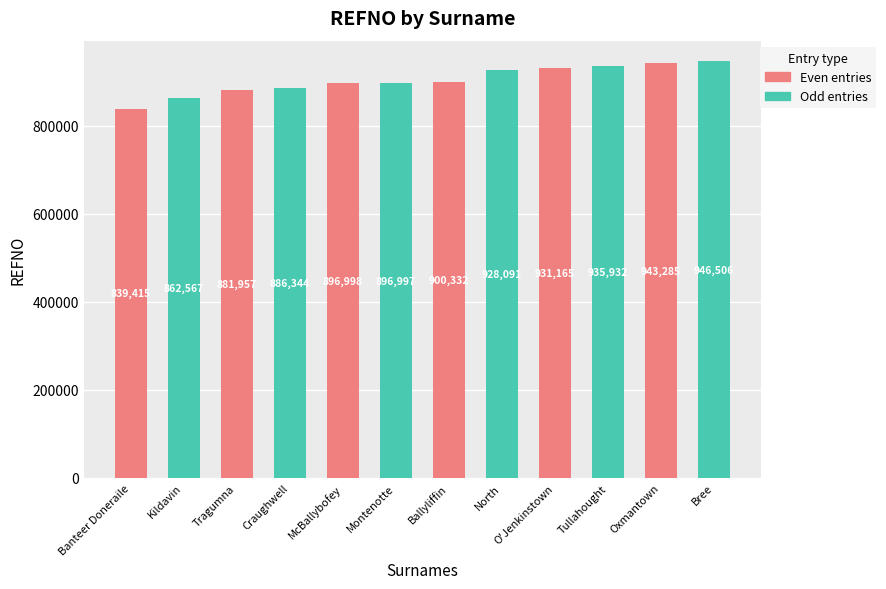

What is the smallest value displayed?

839415